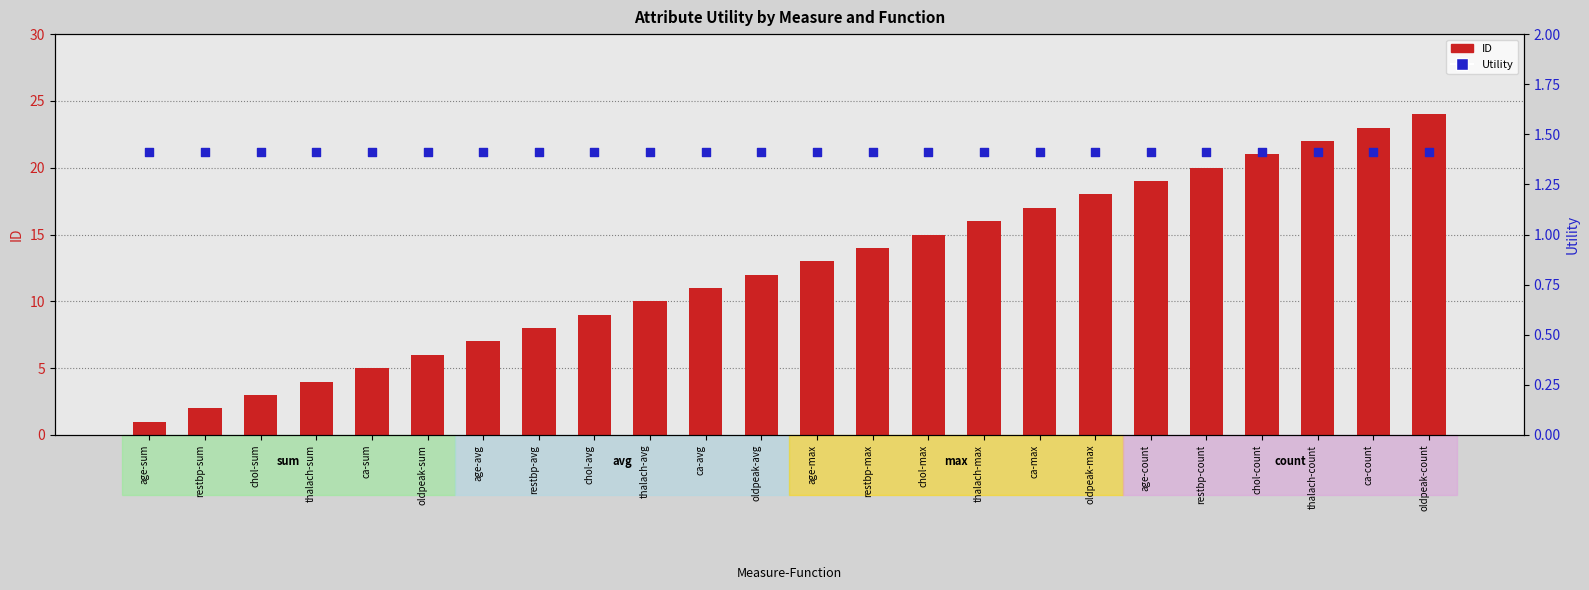

Which series reaches the maximum Y coordinate?

ID